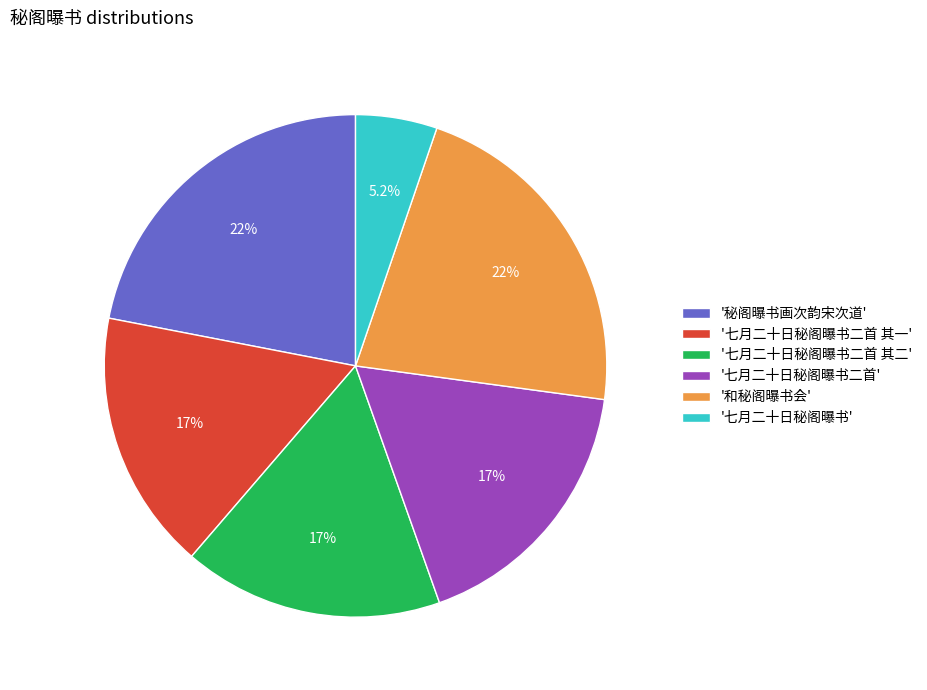

Which category has the smallest portion of the pie?

'七月二十日秘阁曝书'